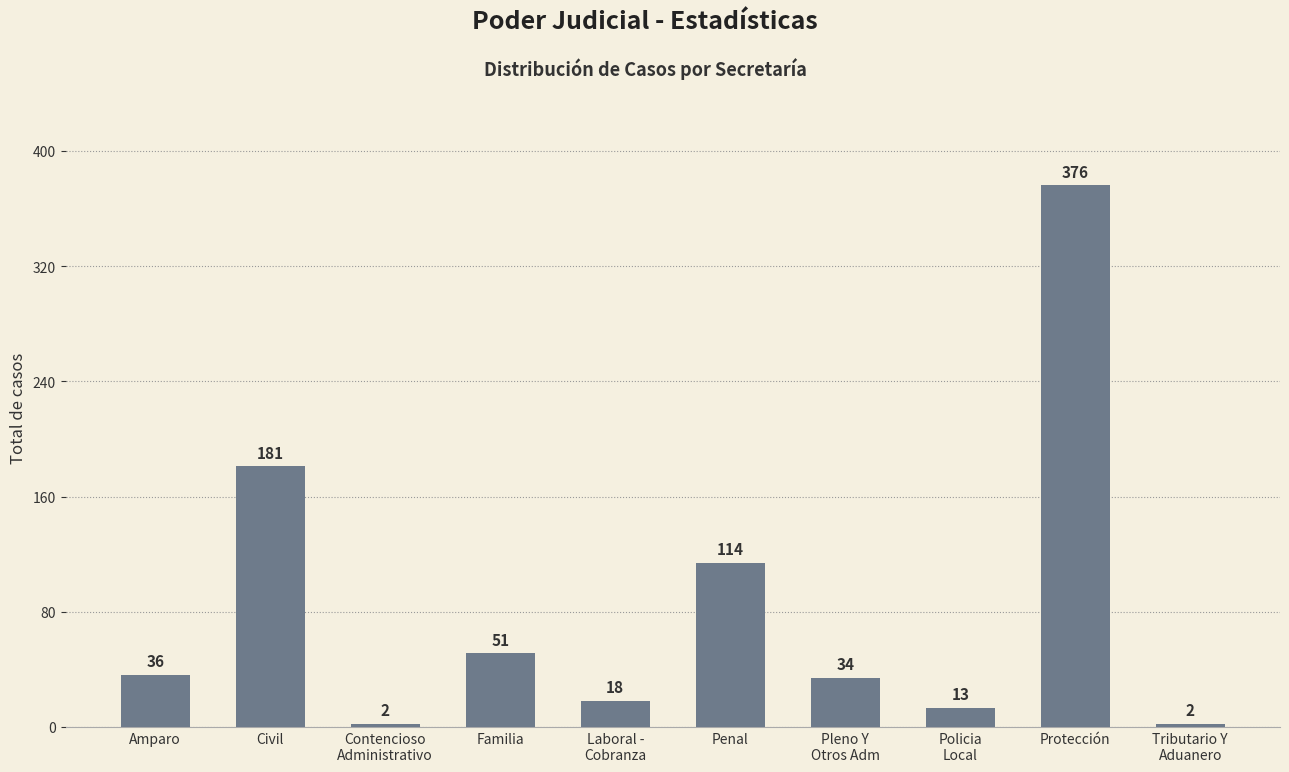

What is the label of the 4th bar from the right?

Pleno Y
Otros Adm